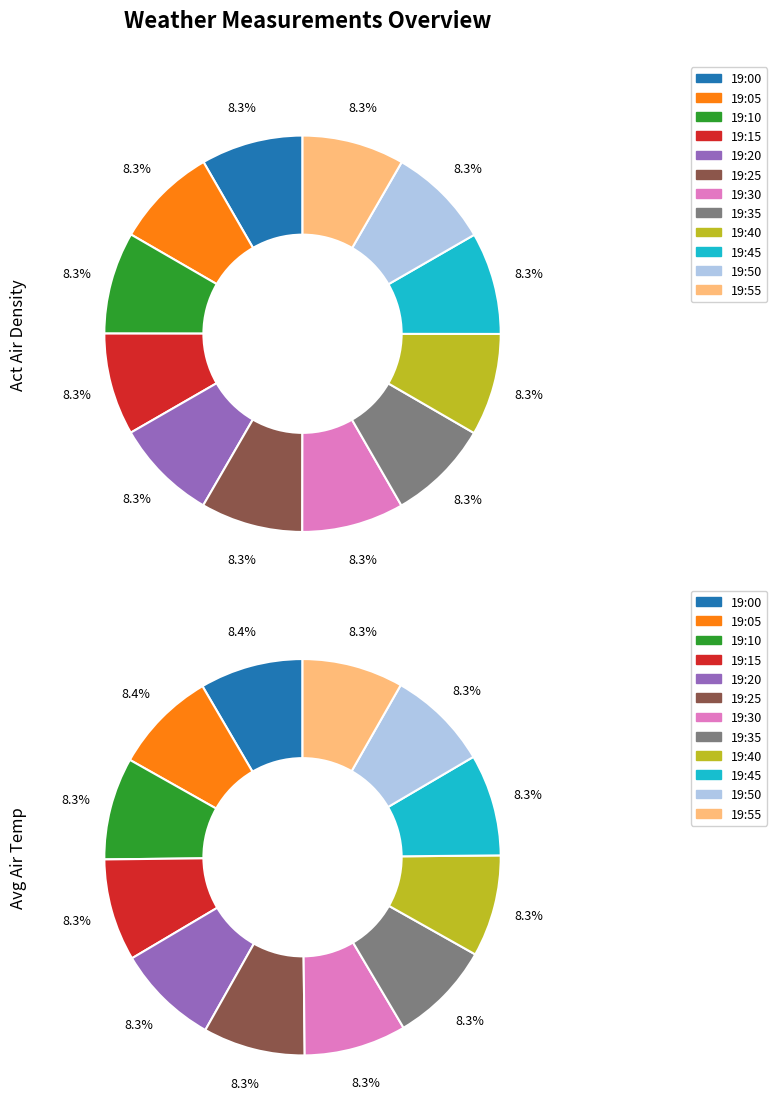

True or false: 19:10 accounts for 8% of the total.

True